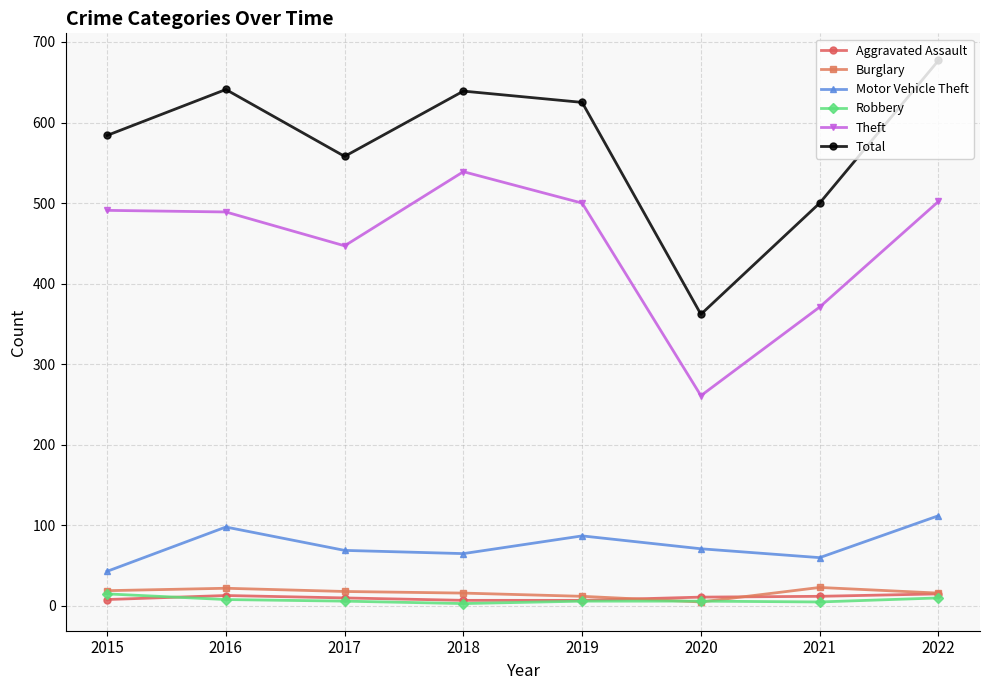

True or false: Motor Vehicle Theft and Theft intersect in this chart.

False